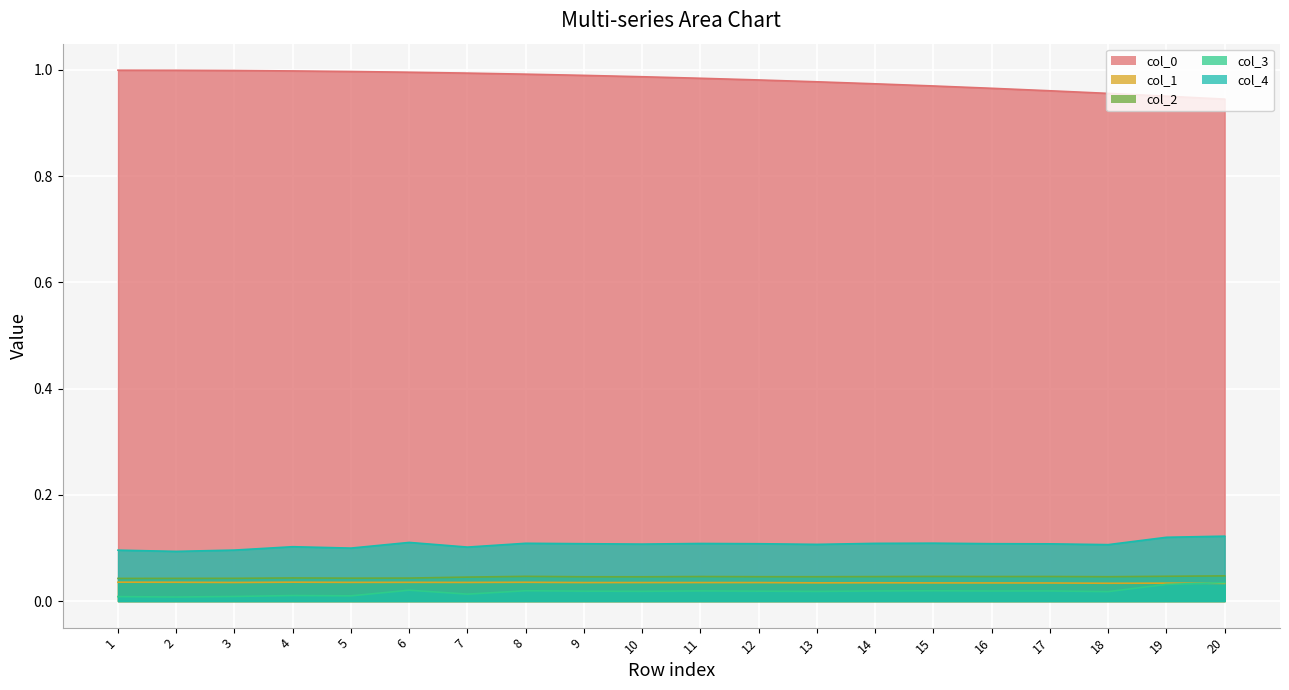

How many lines are shown in the chart?

5